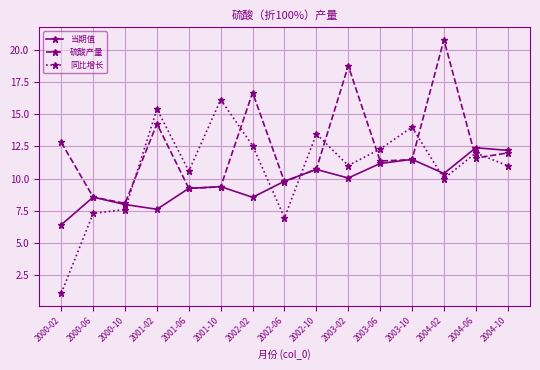

The 同比增长 series shows 12.6 at 2002-02. True or false?

True